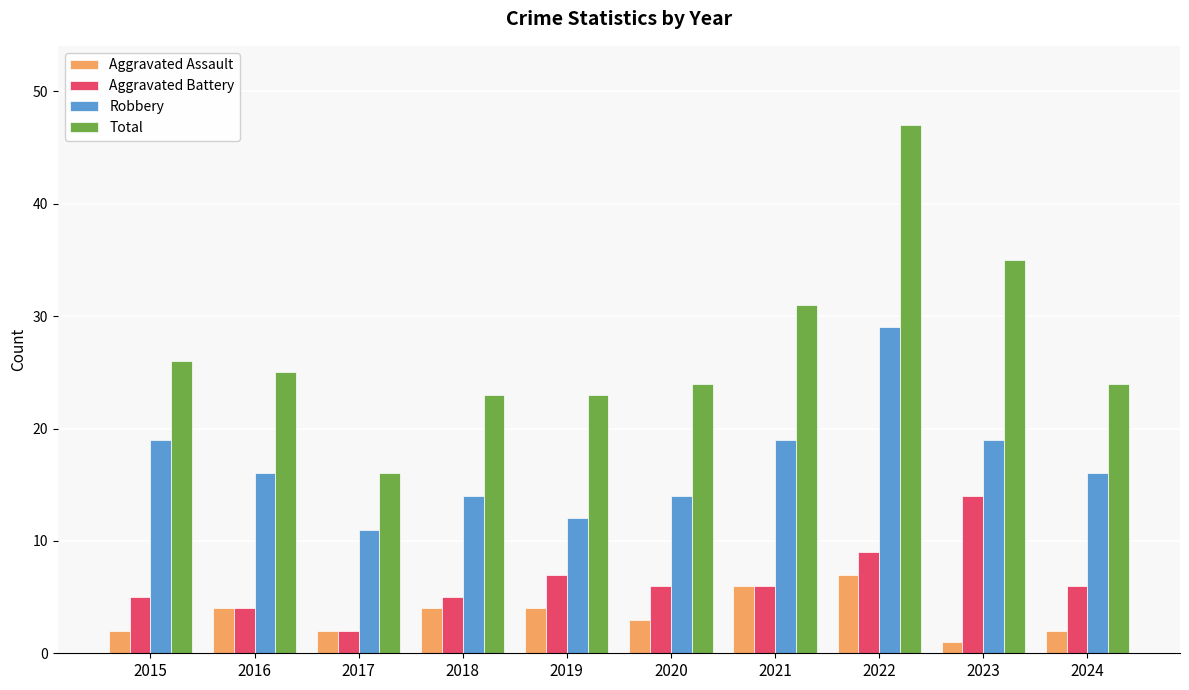

What is the spread (max minus min) of values at 2015?

24